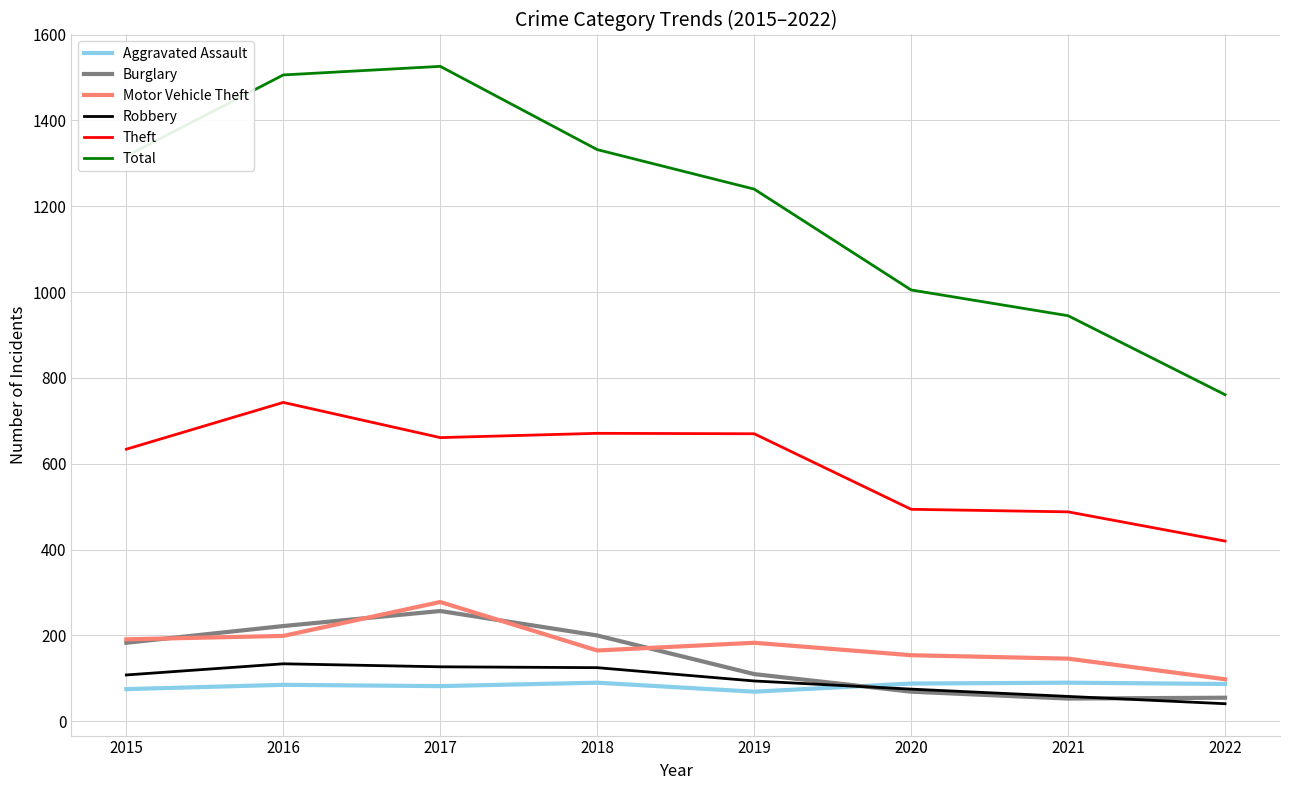

Rank the series by their maximum value, from lowest to highest.

Aggravated Assault, Robbery, Burglary, Motor Vehicle Theft, Theft, Total